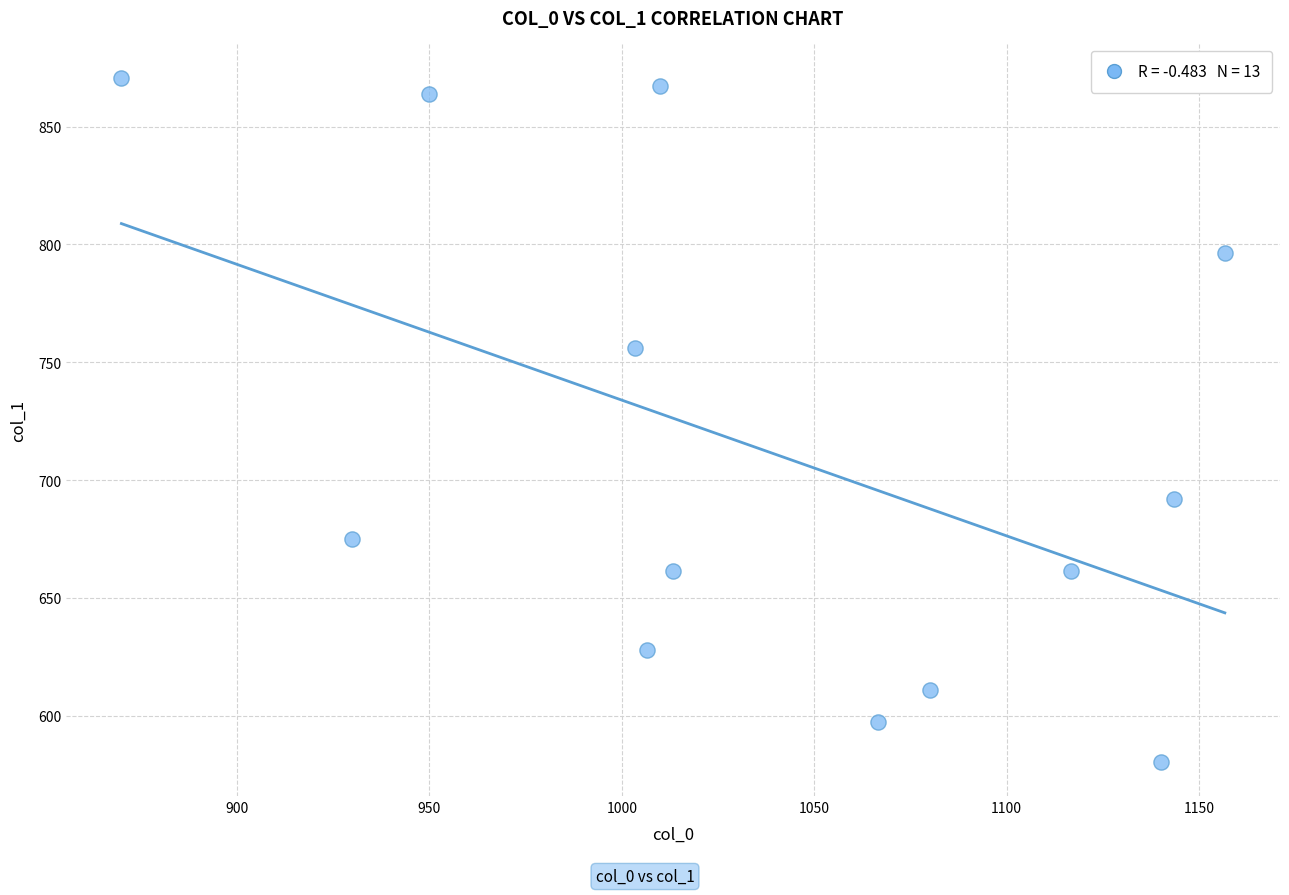

What is the range of X values (max minus min)?

286.7